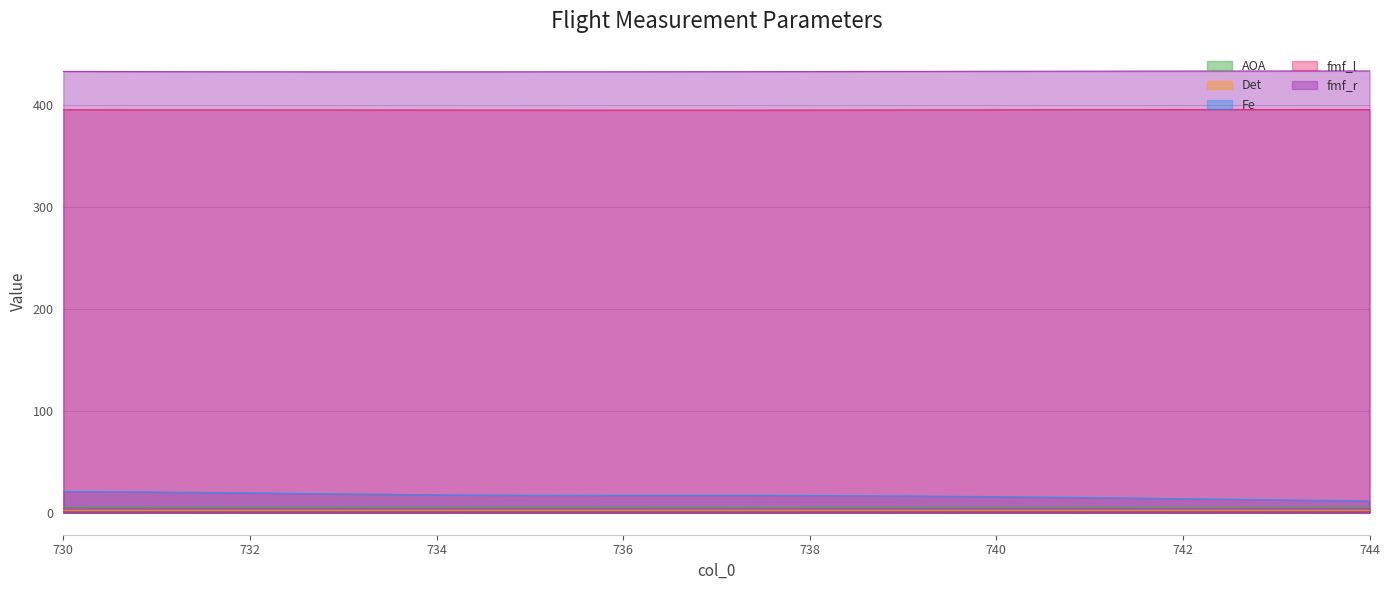

Which label corresponds to the largest value in the chart?

744